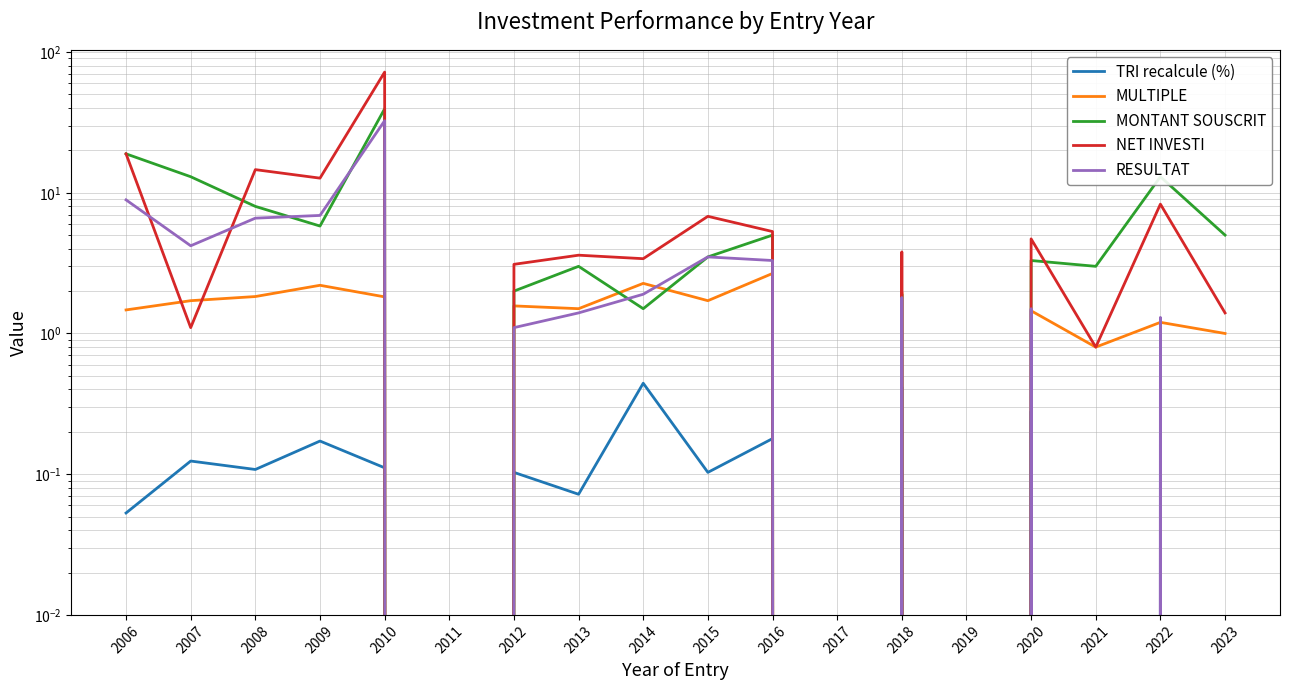

The MULTIPLE series shows 1.0 at 2023. True or false?

True